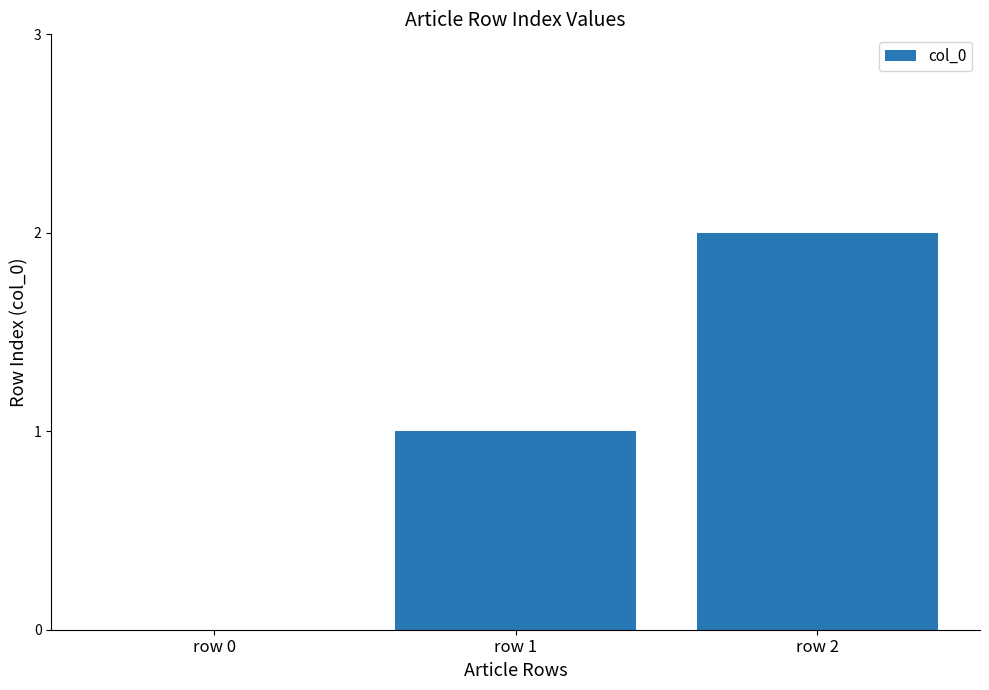

What is the change in value from row 0 to row 2?

+2